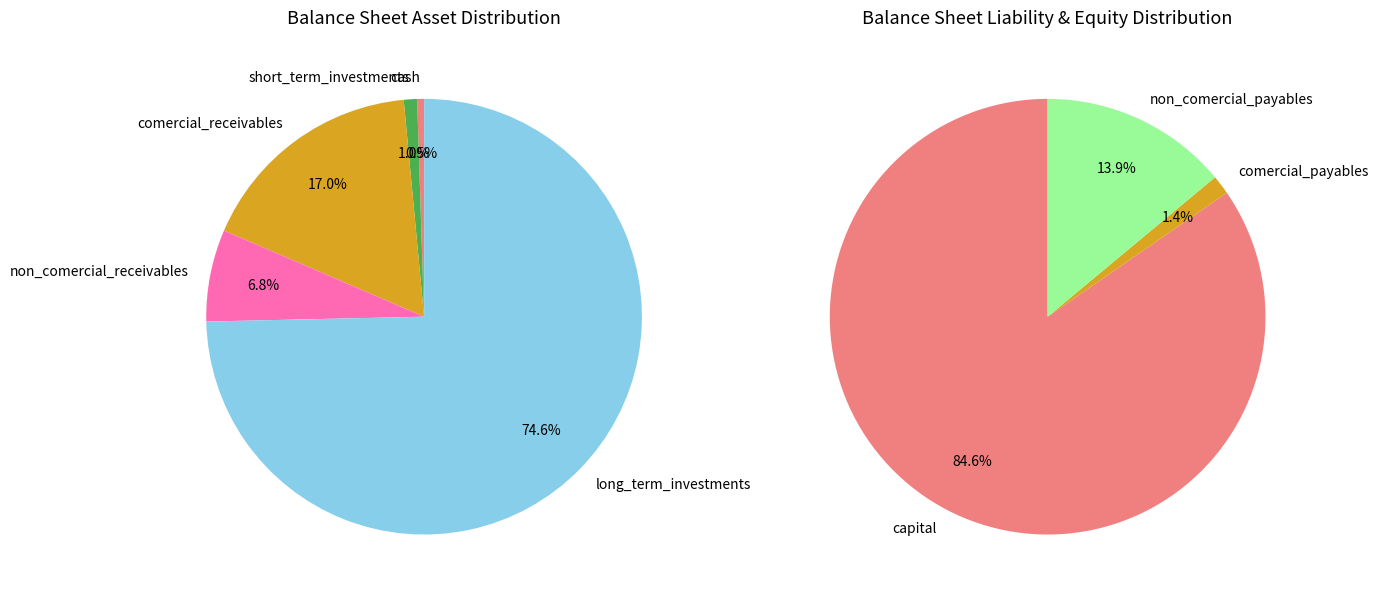

What is the smallest slice in the pie chart?

cash